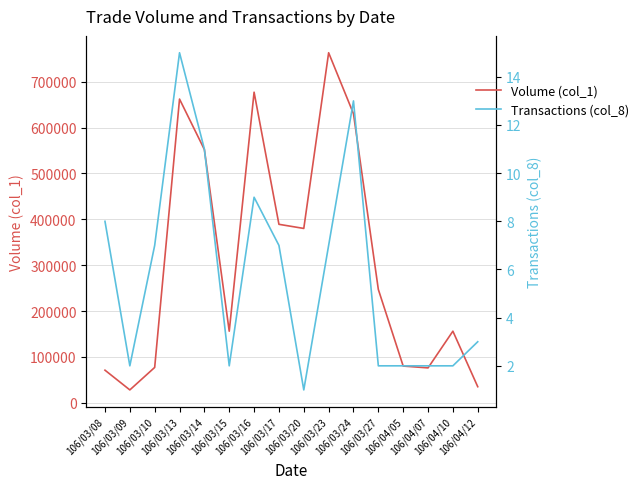

True or false: Transactions (col_8) has a value of 2 at 106/04/10.

True